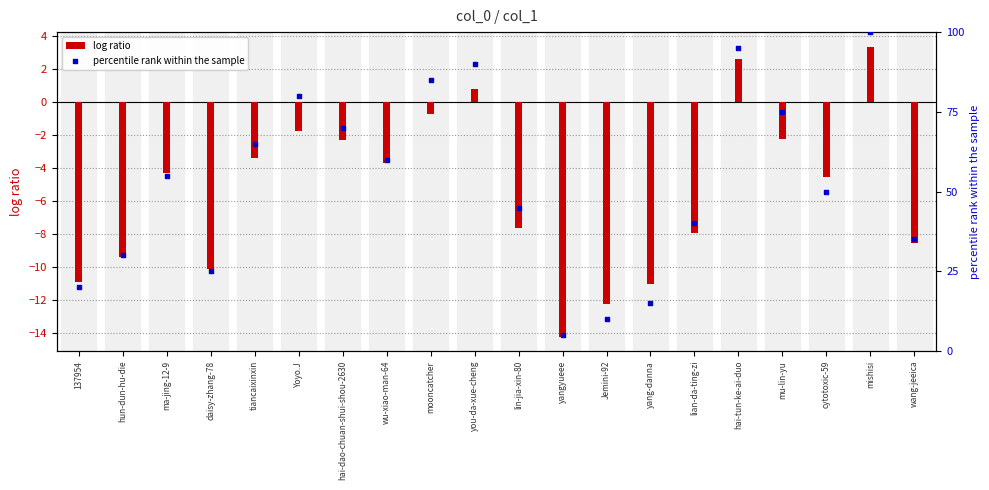

Which series has the widest spread of Y values?

percentile rank within the sample